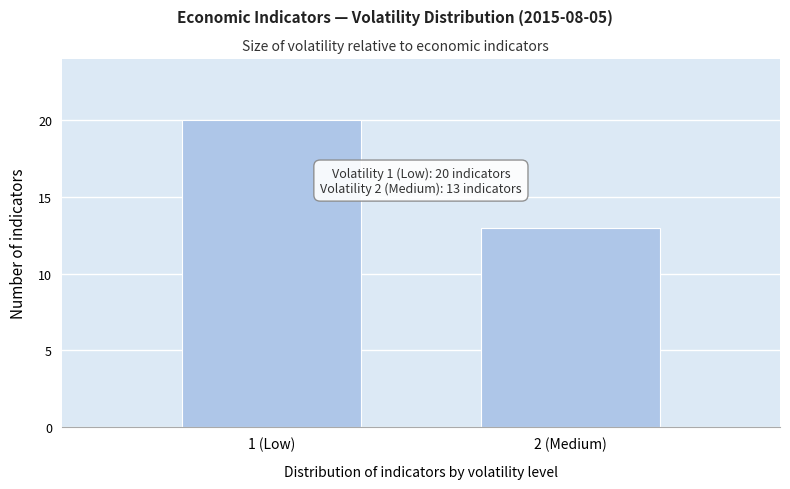

Reading left to right, extract all data points from this chart.

20	13